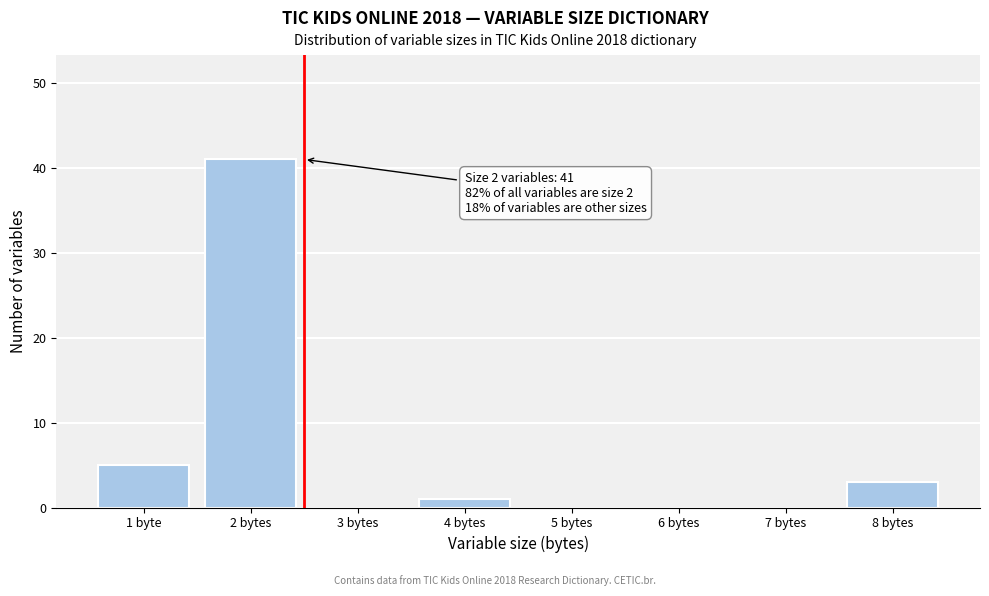

Reading left to right, list all the values displayed in this chart.

1 byte=5	2 bytes=41	3 bytes=0	4 bytes=1	5 bytes=0	6 bytes=0	7 bytes=0	8 bytes=3